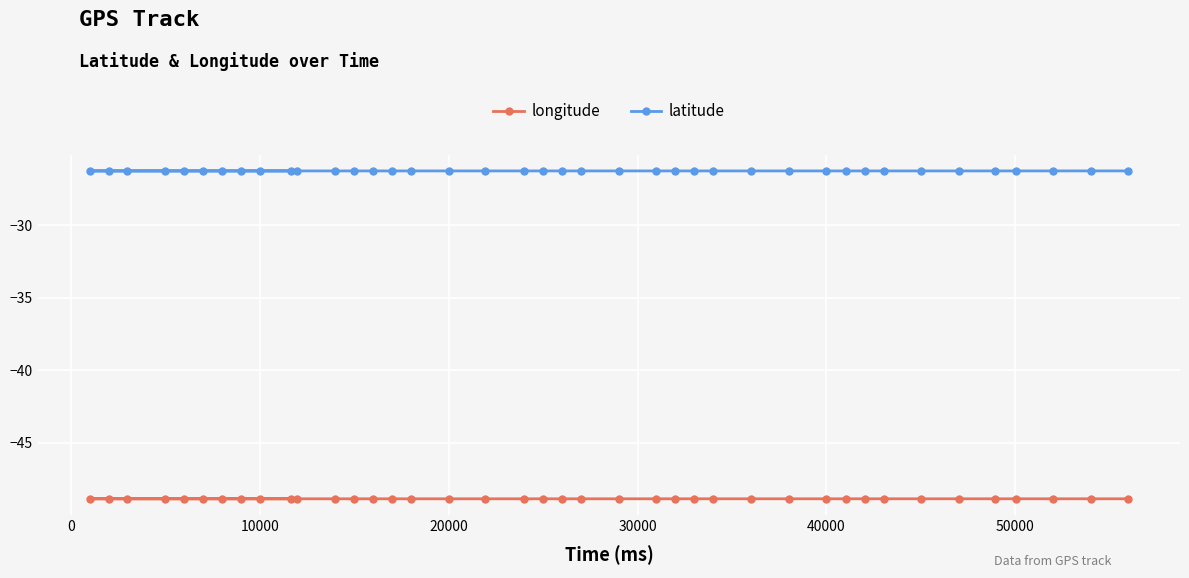

Reading right to left, list all the values displayed in this chart.

longitude: -48.9	-48.9	-48.9	-48.9	-48.9	-48.9	-48.9	-48.9	-48.9	-48.9	-48.9	-48.9	-48.9	-48.9	-48.9	-48.9	-48.9	-48.9	-48.9	-48.9	-48.9	-48.9	-48.9	-48.9	-48.9	-48.9	-48.9	-48.9	-48.9	-48.9	-48.9	-48.9	-48.9	-48.9	-48.9	-48.9	-48.9	-48.9	-48.9	-48.9
latitude: -26.3	-26.3	-26.3	-26.3	-26.3	-26.3	-26.3	-26.3	-26.3	-26.3	-26.3	-26.3	-26.3	-26.3	-26.3	-26.3	-26.3	-26.3	-26.3	-26.3	-26.3	-26.3	-26.3	-26.3	-26.3	-26.3	-26.3	-26.3	-26.3	-26.3	-26.3	-26.3	-26.3	-26.3	-26.3	-26.3	-26.3	-26.3	-26.3	-26.3